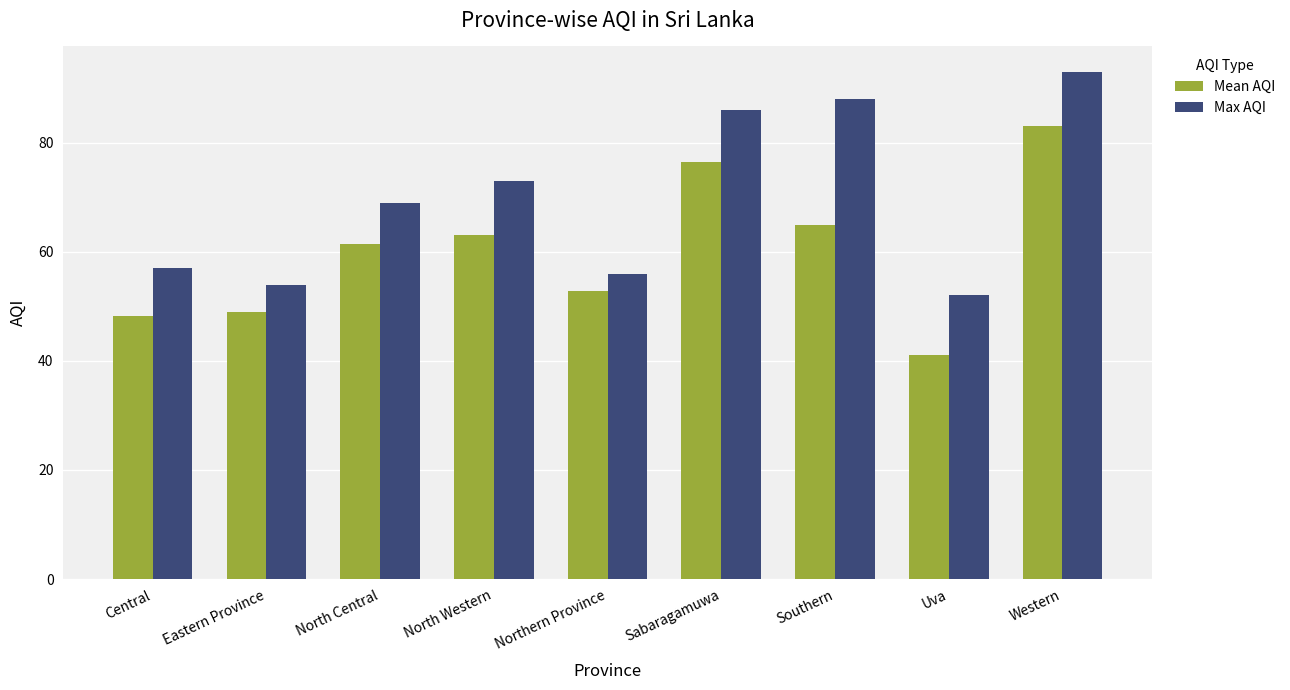

Which series has the largest total across all categories?

Max AQI